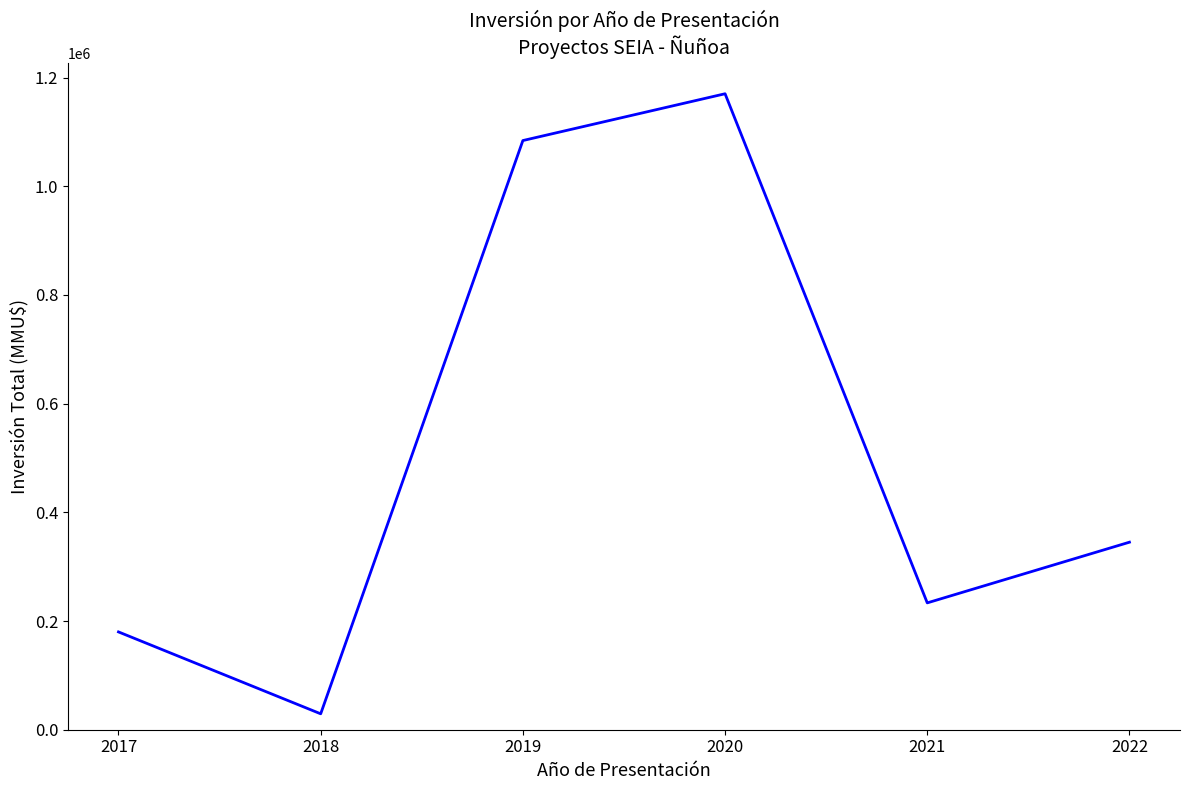

At which label does the data first exceed 345067?

2019